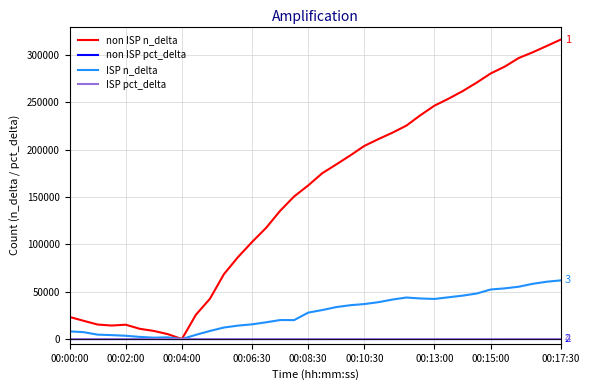

Which series has the largest total across all categories?

non ISP n_delta